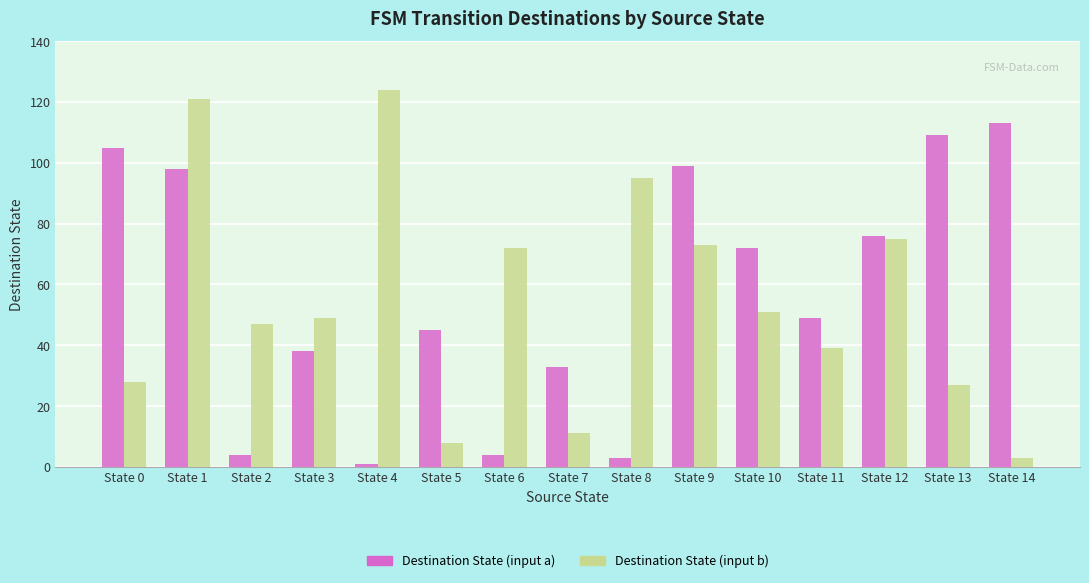

Which series has the largest range (max minus min)?

Destination State (input b)